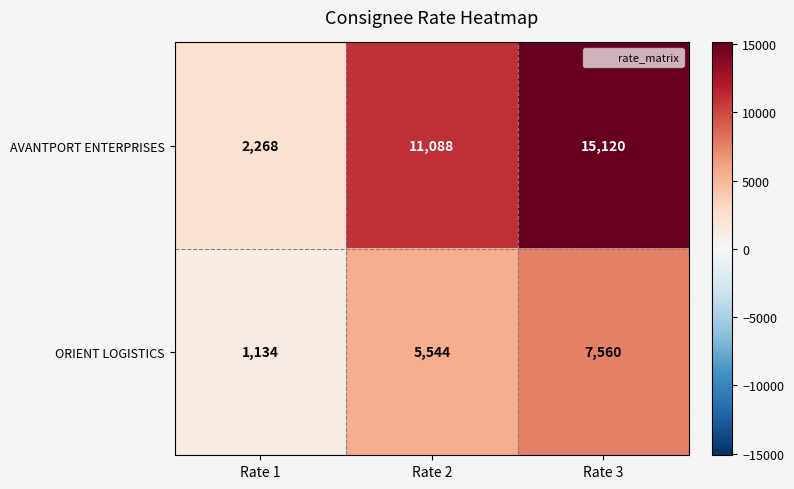

Between Rate 1 and Rate 3, which series saw the biggest shift?

AVANTPORT ENTERPRISES